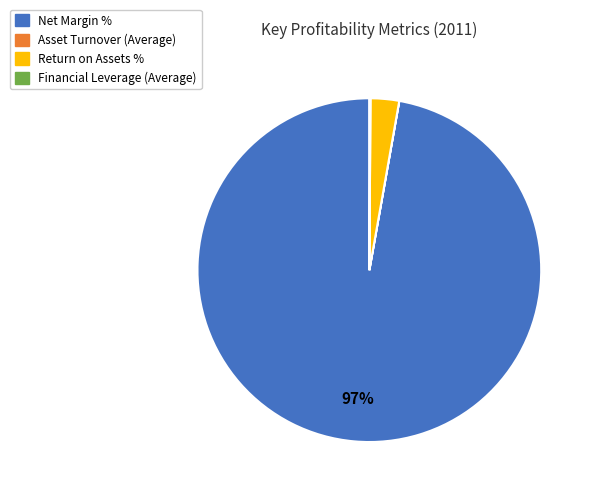

Is there any slice that represents more than half of the pie?

Yes